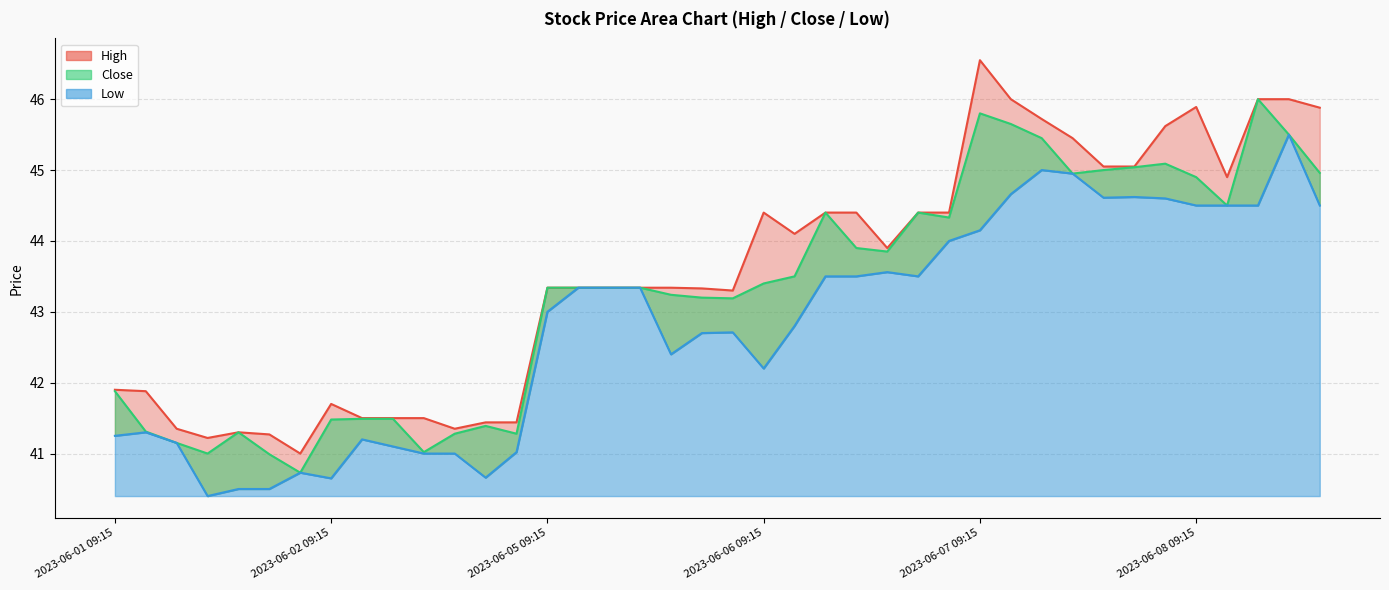

Count the number of categories in the chart.

40